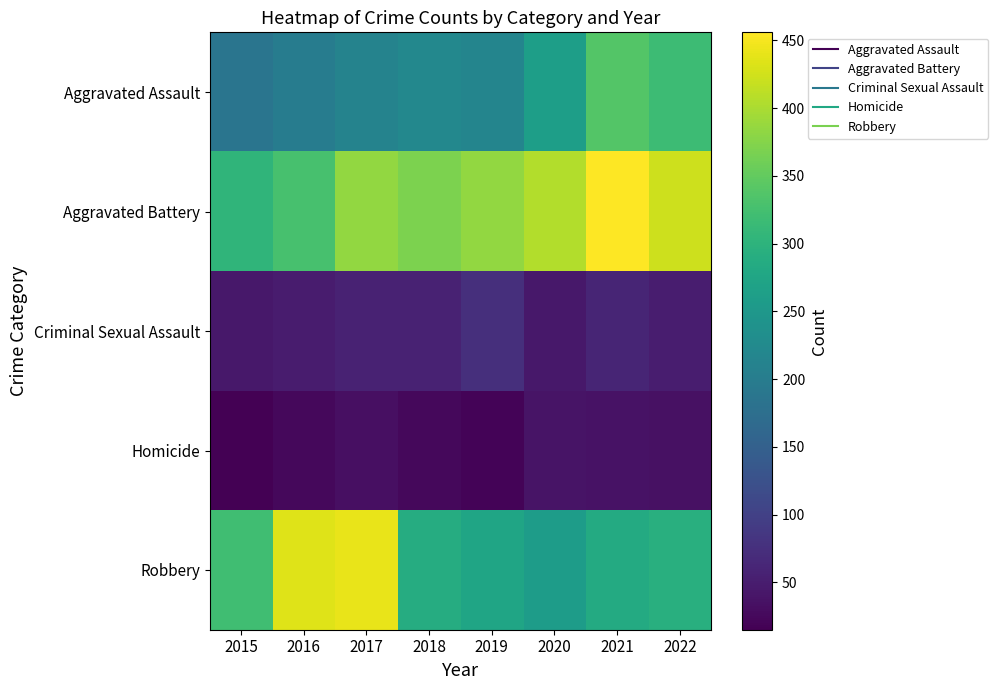

At how many categories does at least one series exceed 251?

8